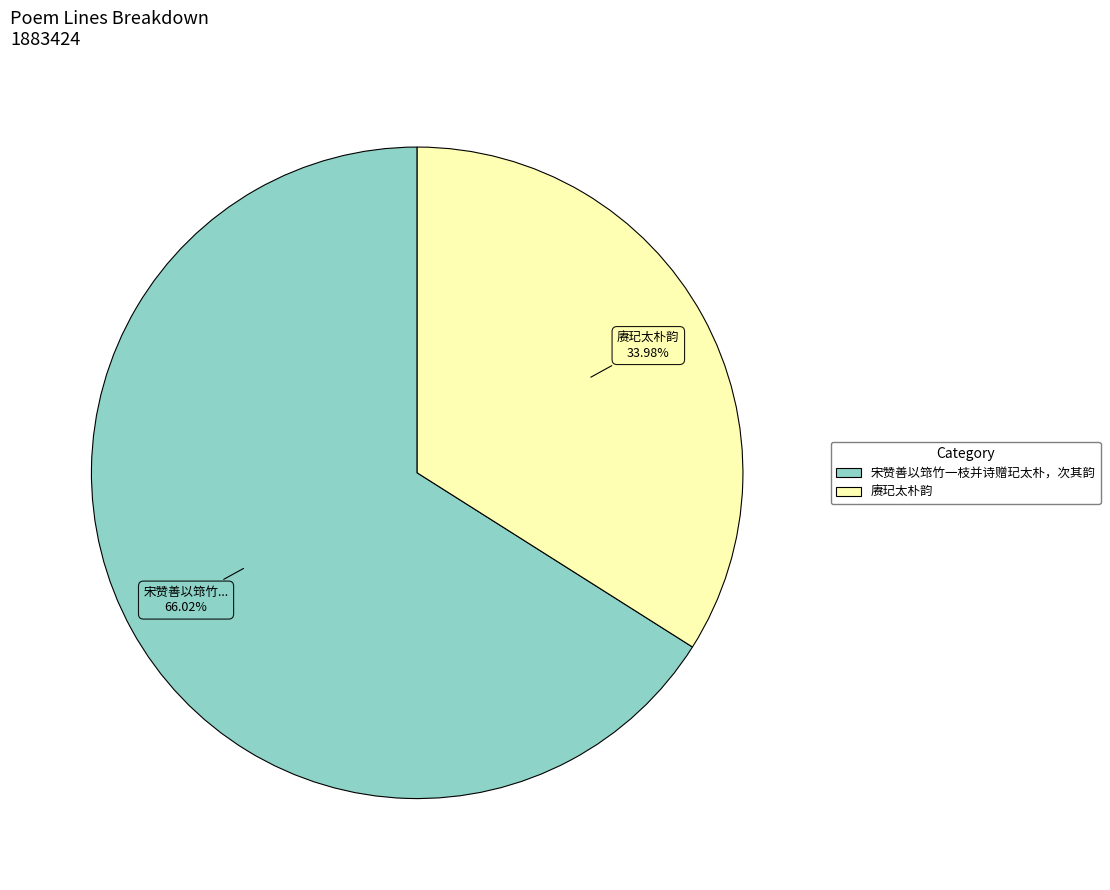

What percentage do 赓玘太朴韵 and 宋赞善以筇竹一枝并诗赠玘太朴，次其韵 together represent?

100.0%